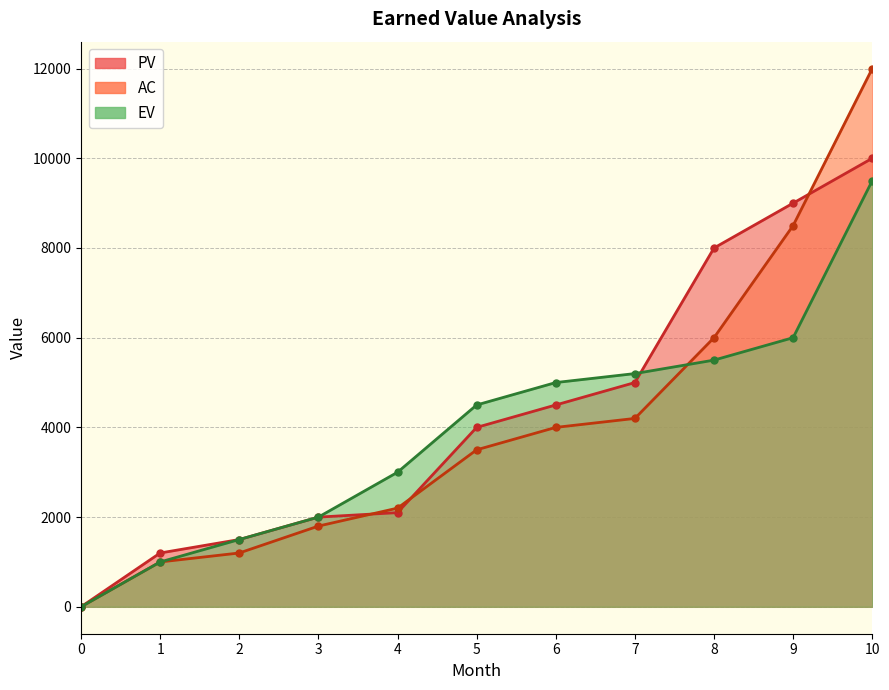

Between which two adjacent categories do EV and PV first intersect?

7 and 8